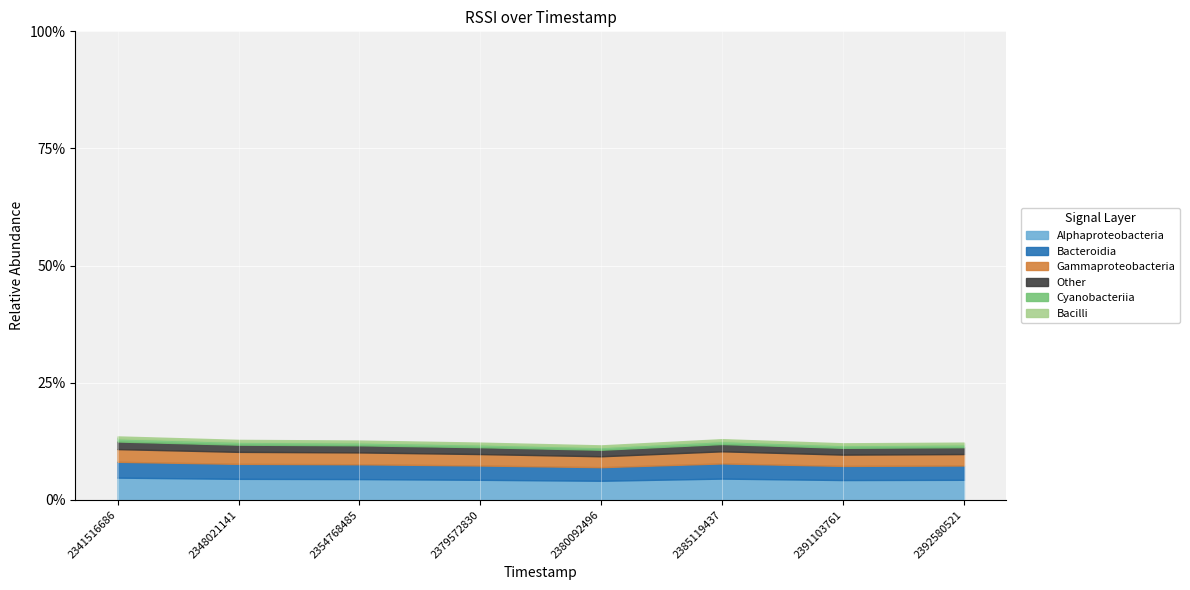

Does the chart display data point markers on the line(s)?

No